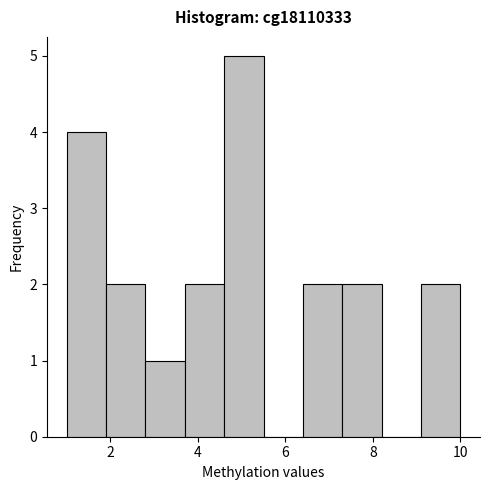

How tall is the bar that spans 1.0 to 1.9 on the x-axis? Neither the bar edges nor the heights are printed on the chart, so give them approximately, as read against the axes.

4